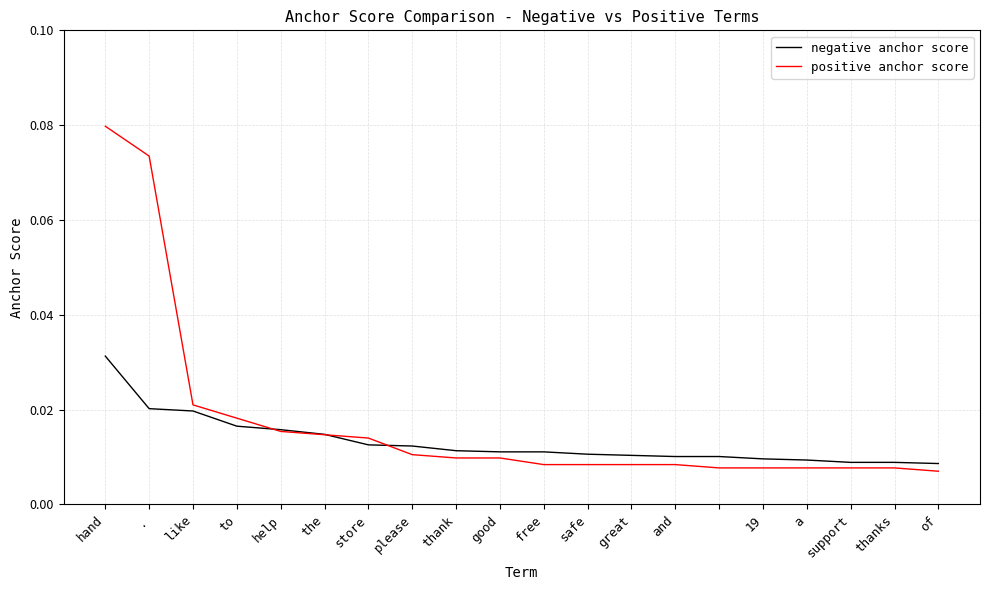

Which series has the widest spread of values?

positive anchor score